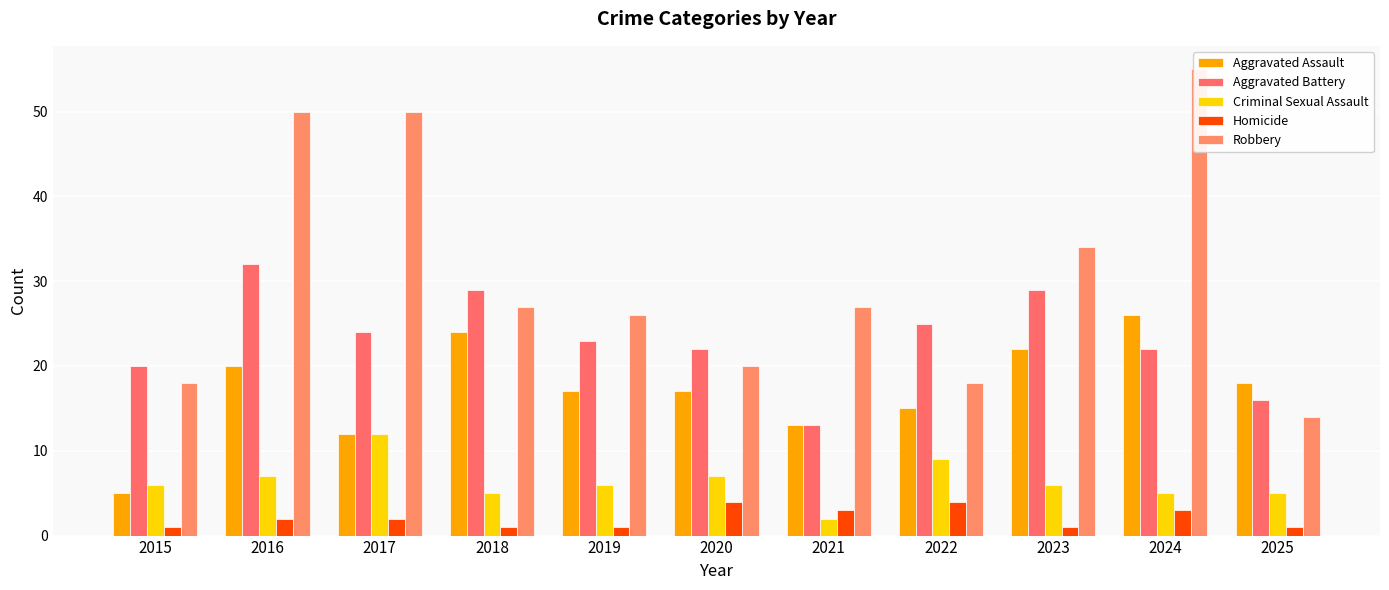

How many data points in Homicide are above 2?

4